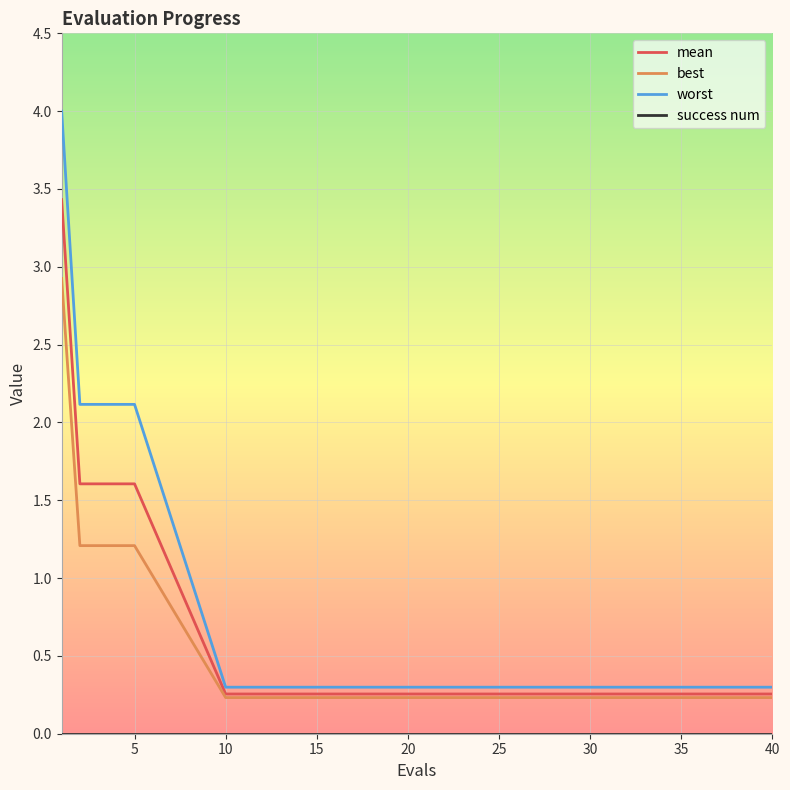

What is the maximum value shown in the chart?

4.0